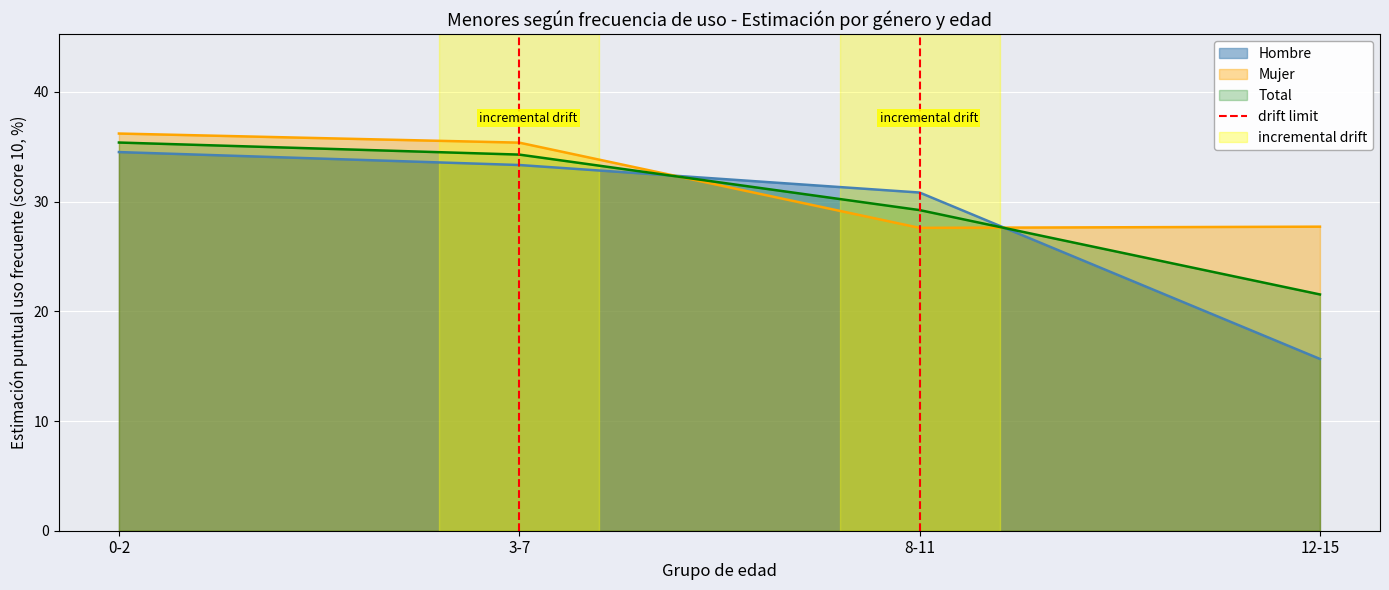

What is the maximum value for Mujer?

36.2